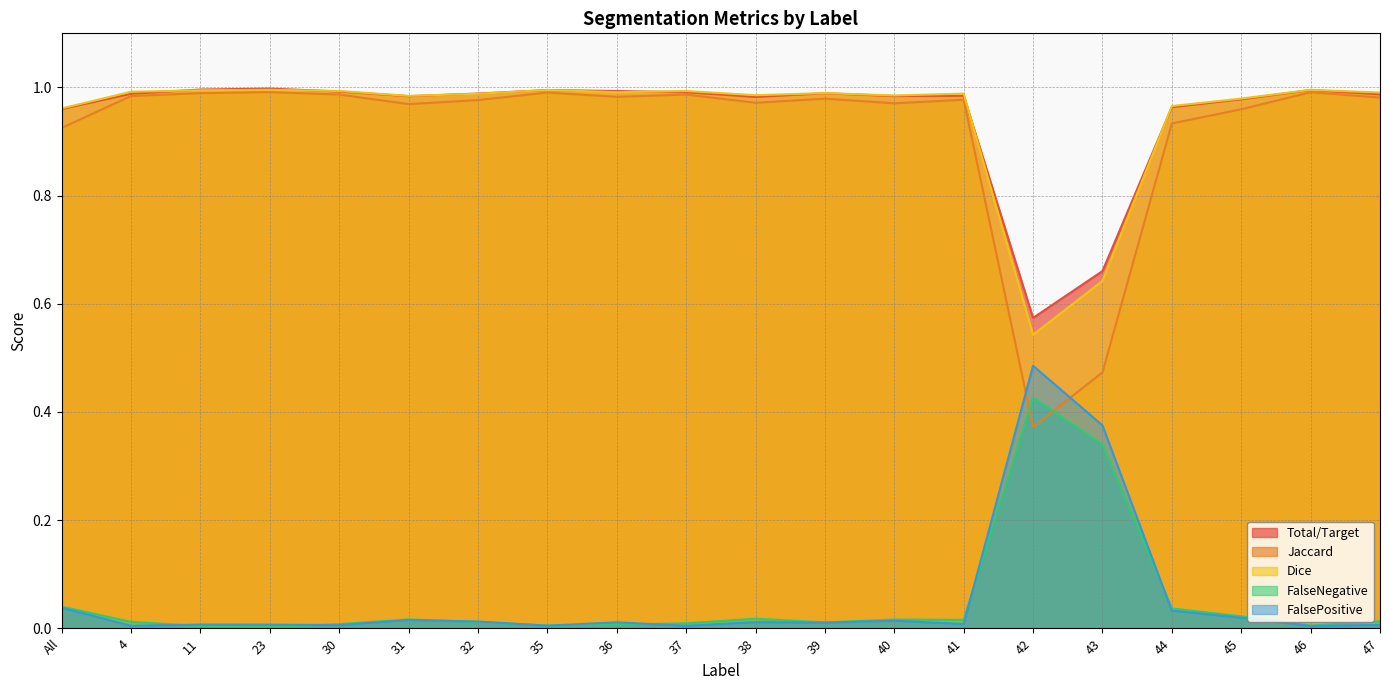

True or false: Dice has more than 0 interior local peaks.

True